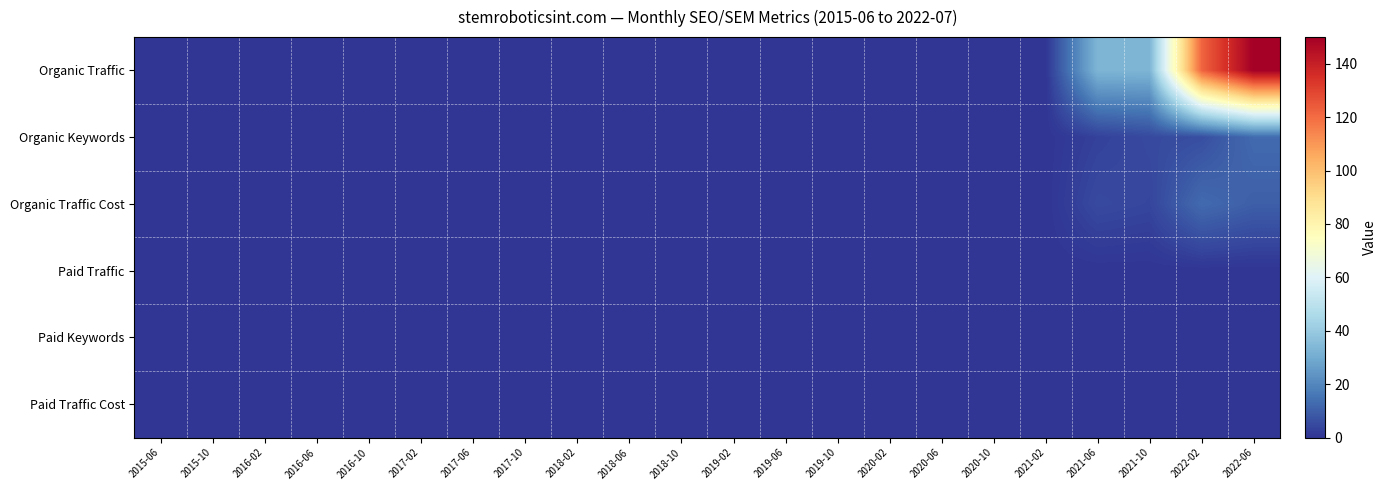

At how many categories does at least one series exceed 69?

2